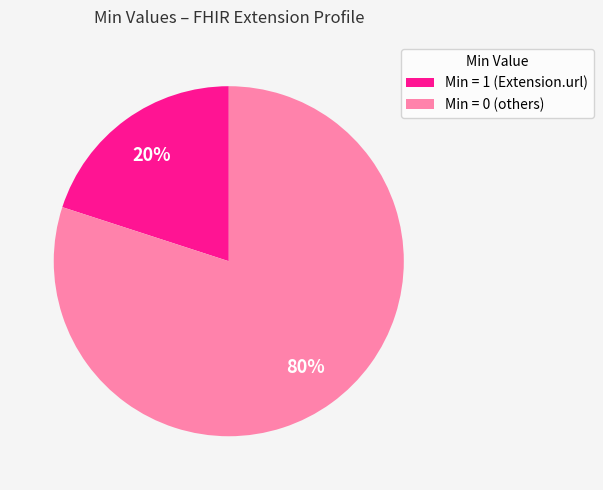

Does any single category account for the majority?

Yes